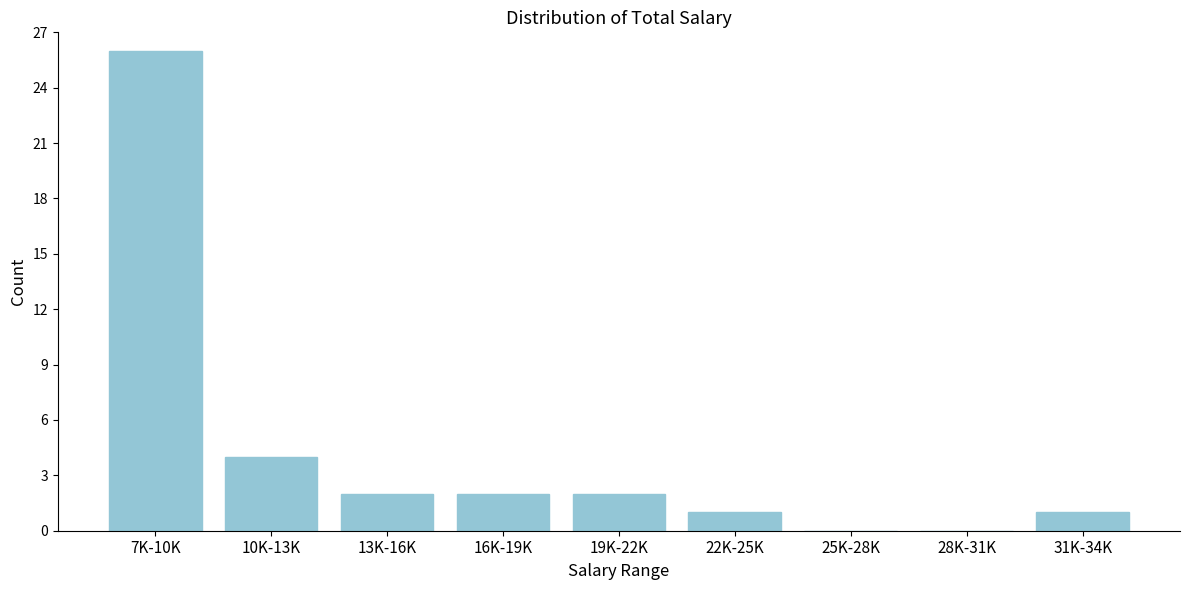

Reading left to right, transcribe all the data shown in this chart.

7K-10K=26	10K-13K=4	13K-16K=2	16K-19K=2	19K-22K=2	22K-25K=1	25K-28K=0	28K-31K=0	31K-34K=1